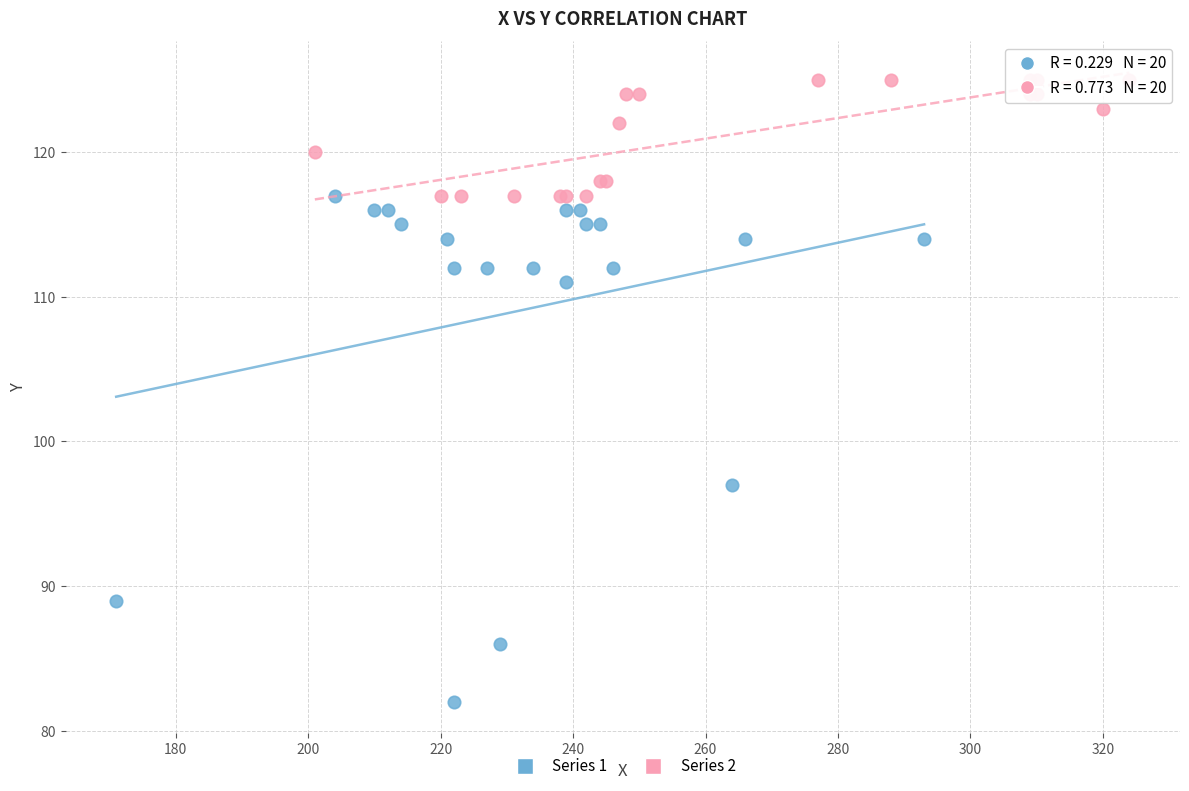

Which series has the widest spread of Y values?

Series 1